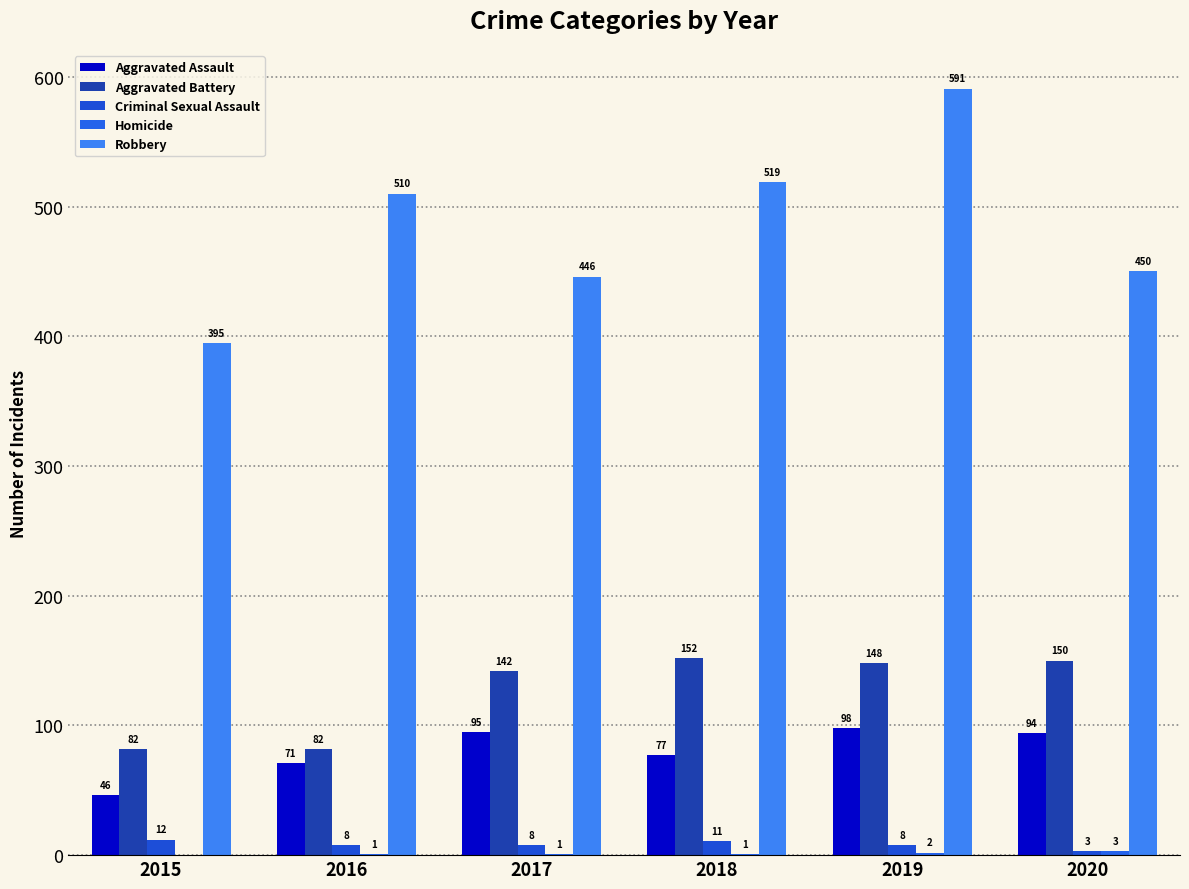

List the series in order of their peak value, highest first.

Robbery, Aggravated Battery, Aggravated Assault, Criminal Sexual Assault, Homicide